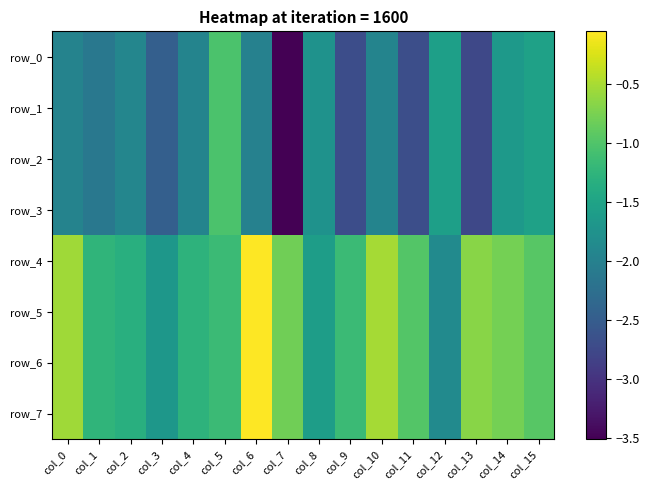

What is the difference between the maximum and minimum values in the row_2 series?

2.5